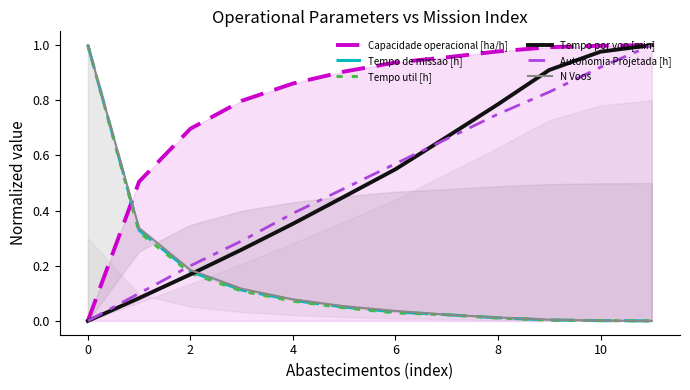

The value of Capacidade operacional [ha/h] at 2 is 1.2. True or false?

False